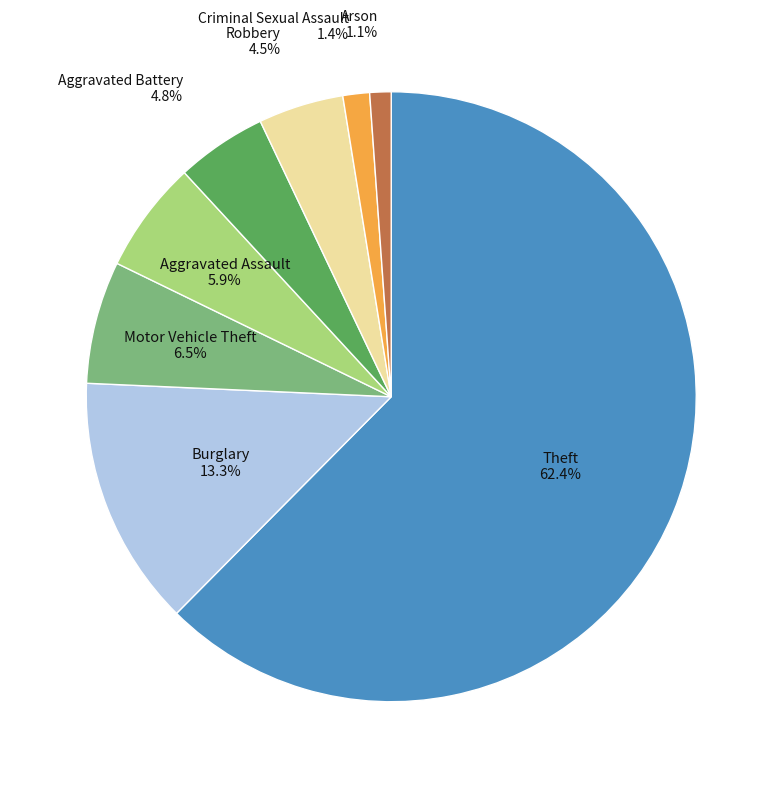

To the nearest percent, what portion does Aggravated Assault represent?

6%